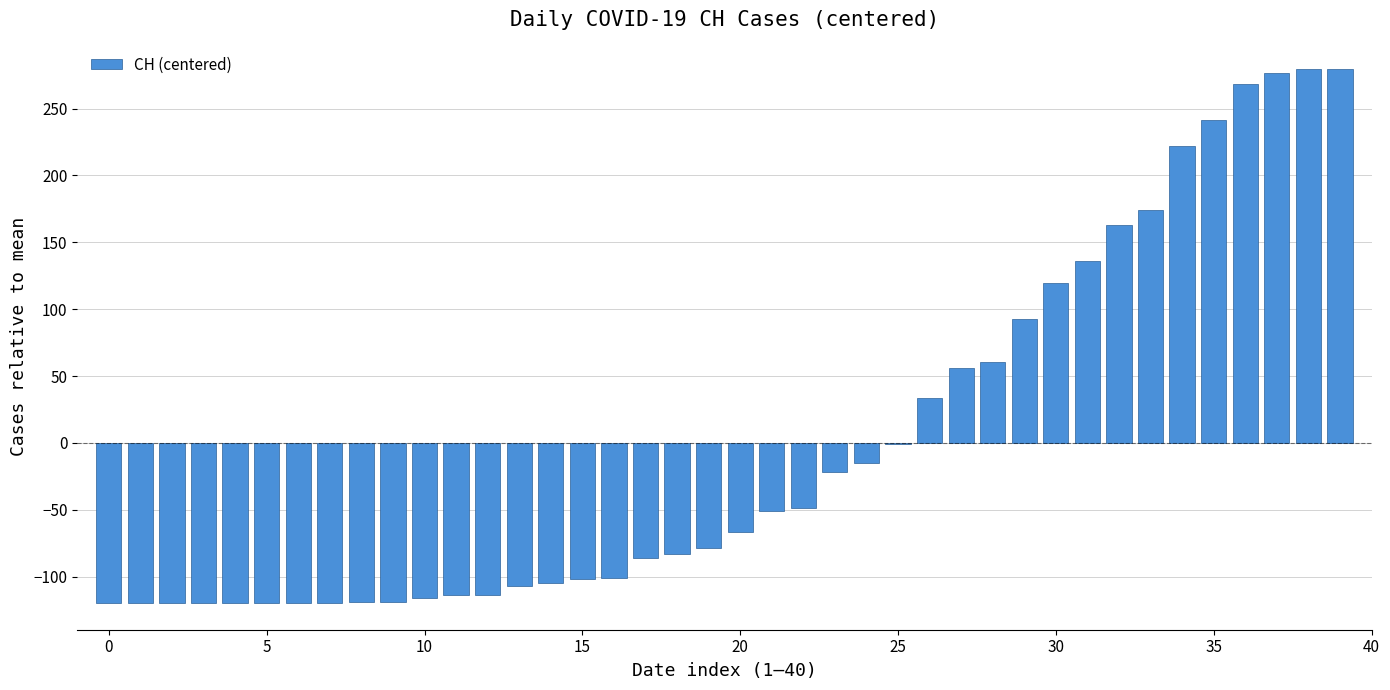

What is the maximum value shown in the chart?

279.3